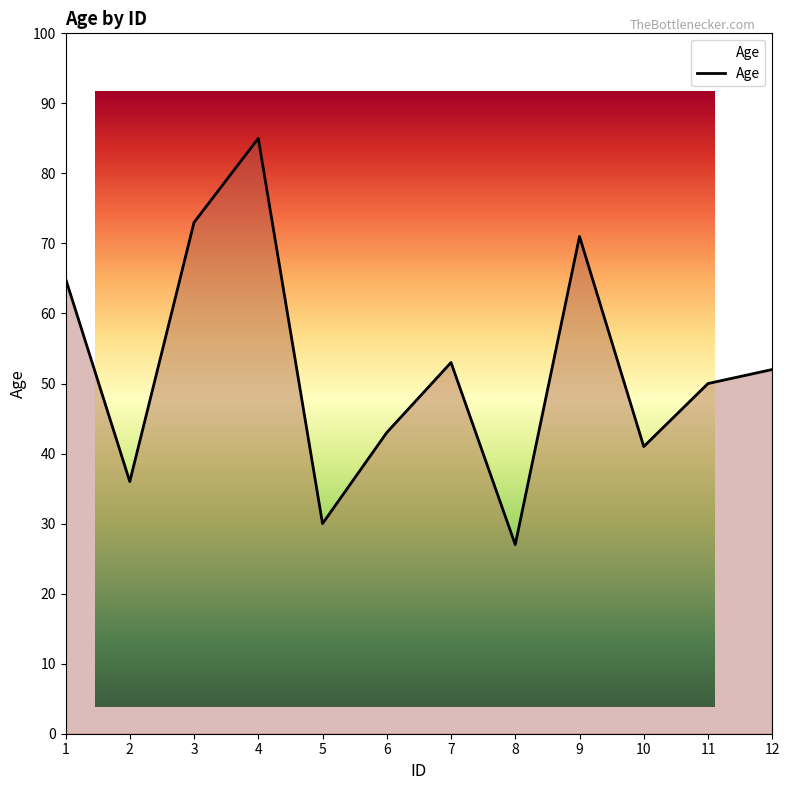

What is the average value?

52